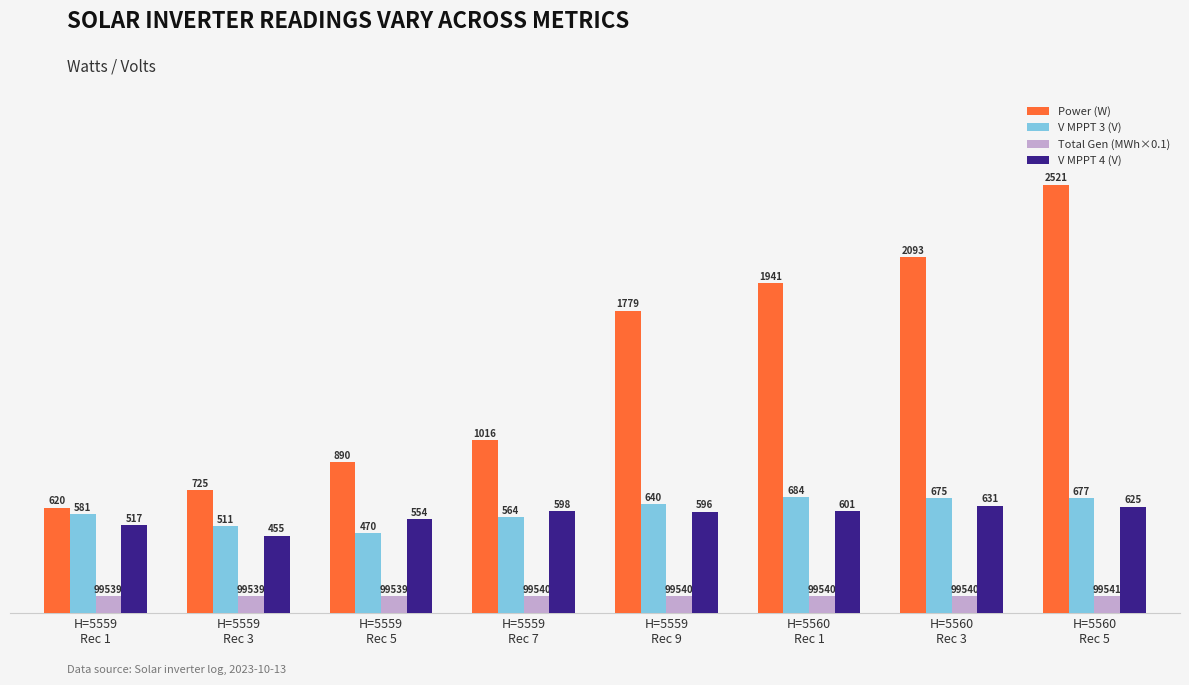

What is the sum of all Power (W) values?

11585.0